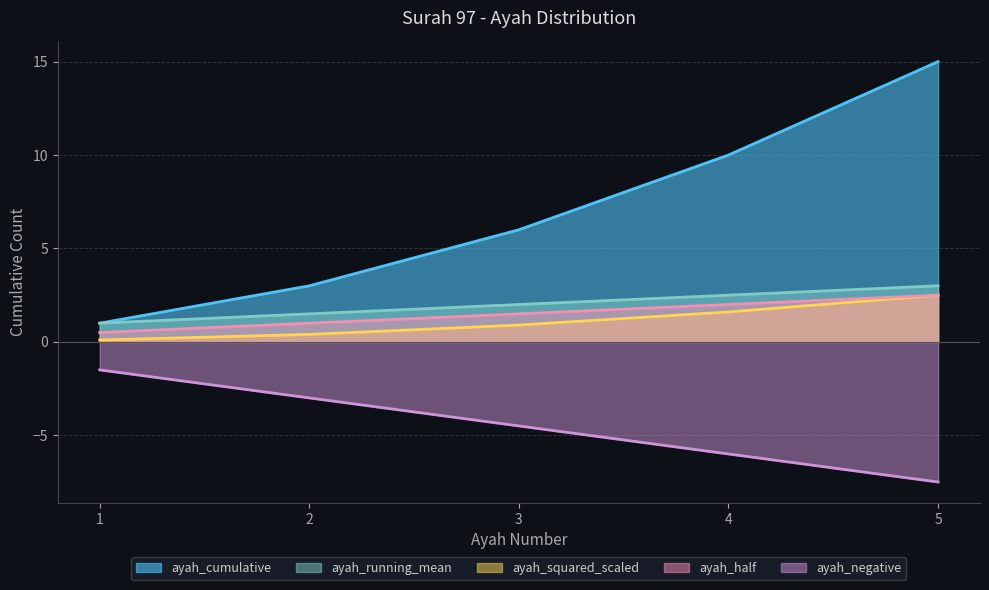

Count the number of data series in this chart.

5